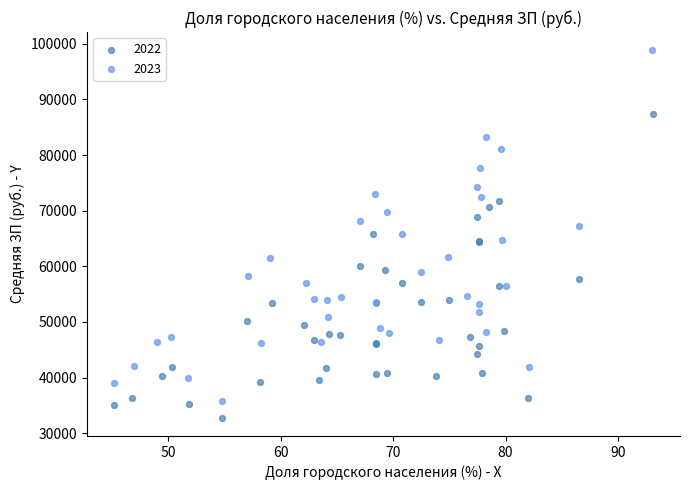

Which series contains the highest Y value?

2023